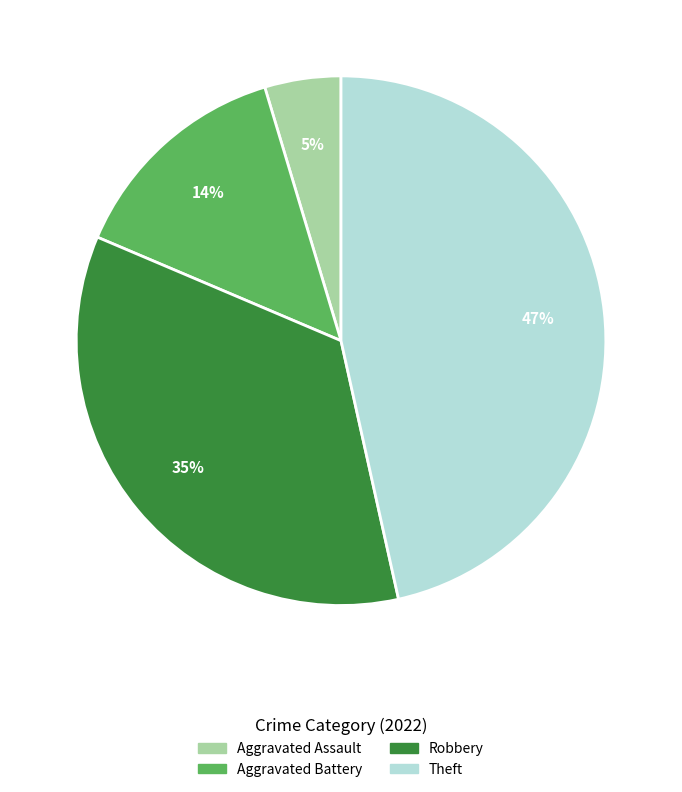

To the nearest percent, what is the difference between the largest and smallest slice percentages?

42%